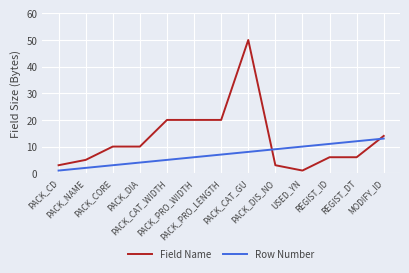

Reading left to right, transcribe all the data shown in this chart.

Field Name: 3	5	10	10	20	20	20	50	3	1	6	6	14
Row Number: 1	2	3	4	5	6	7	8	9	10	11	12	13